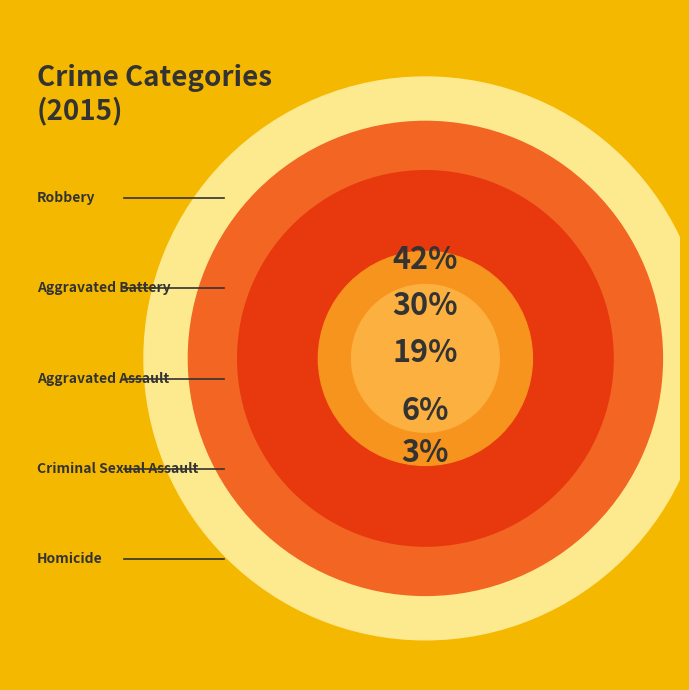

Is there a majority slice in this chart?

No